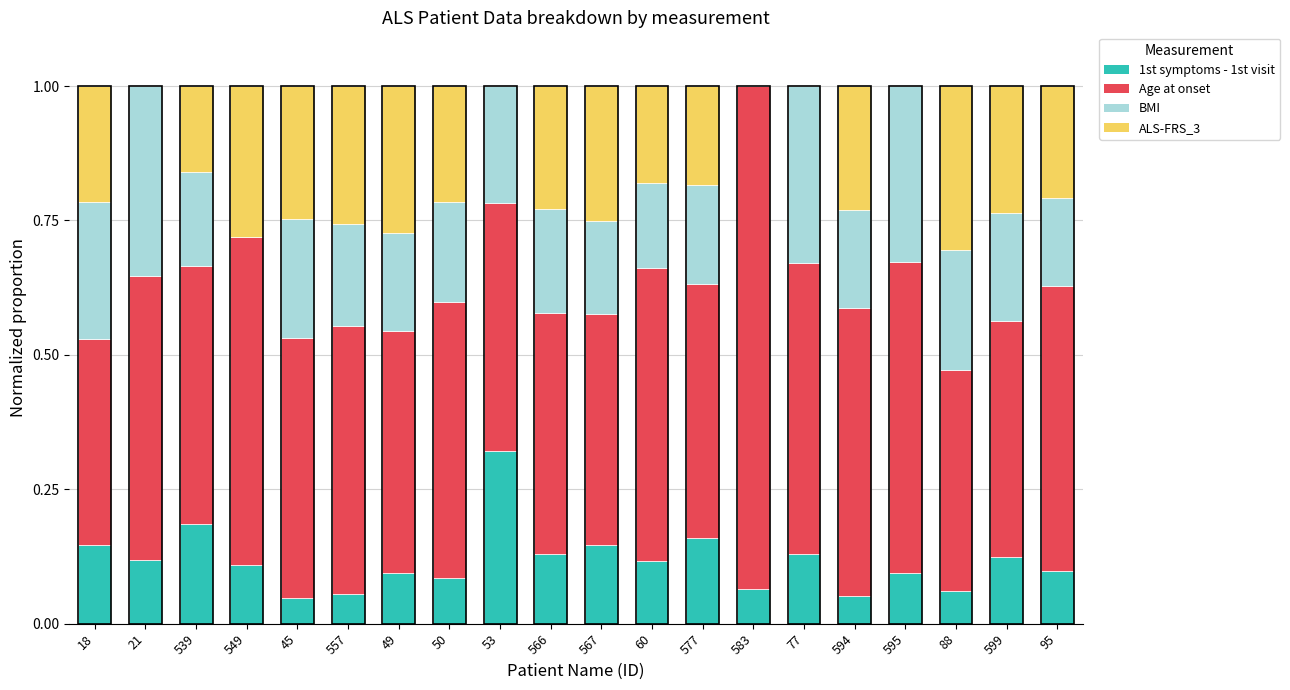

What is the sum of all 1st symptoms - 1st visit values?

2.3